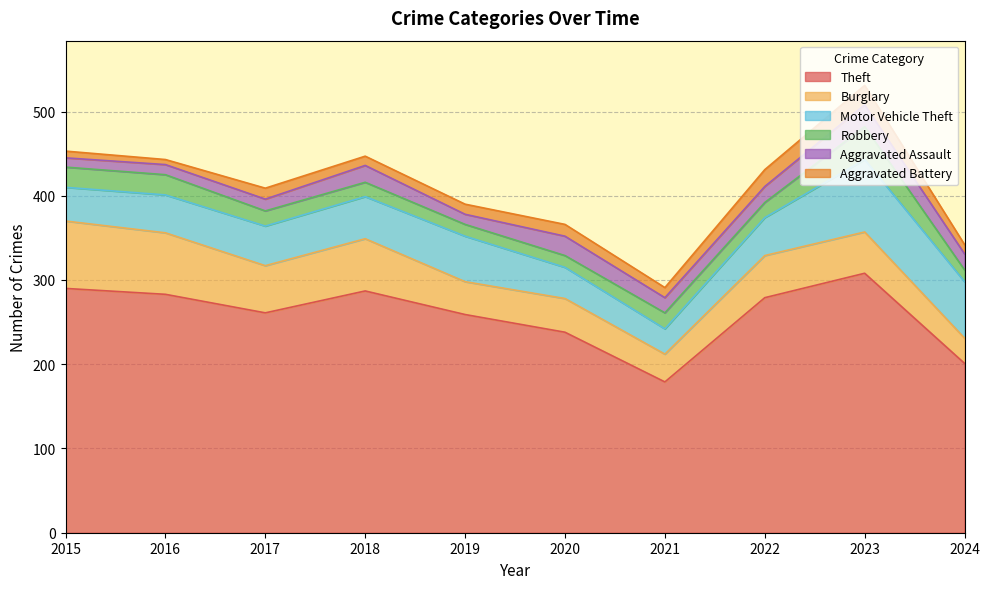

True or false: Theft and Aggravated Assault cross at least once.

False